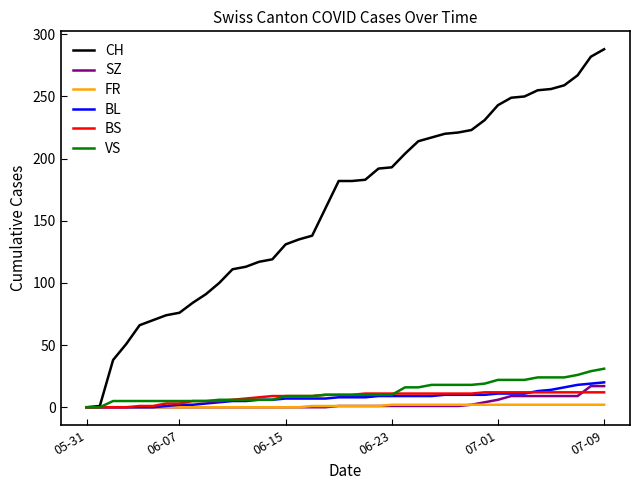

Which series has the largest total across all categories?

CH